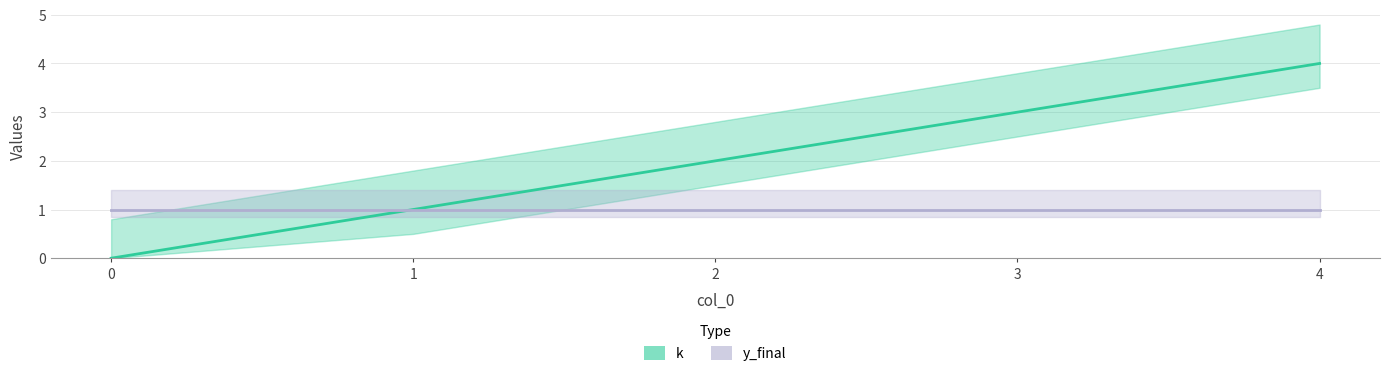

List the labels in order of value, largest first.

4, 3, 2, 1, 0